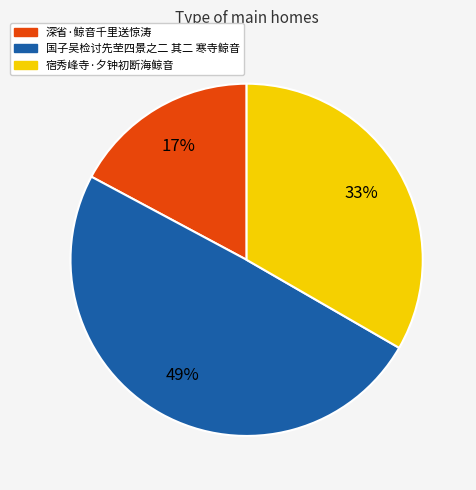

To the nearest percent, what portion does 国子吴检讨先茔四景之二 其二 寒寺鲸音 represent?

49%